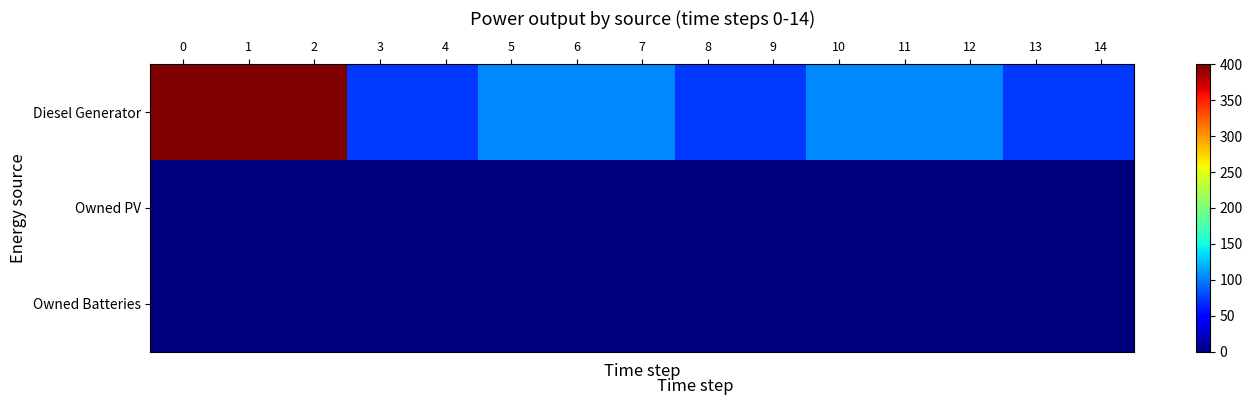

Reading left to right, what are all the values shown in this chart?

Diesel Generator: 0=400	1=400	2=400	3=72	4=72	5=104	6=104	7=104	8=72	9=72	10=104	11=104	12=104	13=72	14=72
Owned PV: 0=0	1=0	2=0	3=0	4=0	5=0	6=0	7=0	8=0	9=0	10=0	11=0	12=0	13=0	14=0
Owned Batteries: 0=0	1=0	2=0	3=0	4=0	5=0	6=0	7=0	8=0	9=0	10=0	11=0	12=0	13=0	14=0